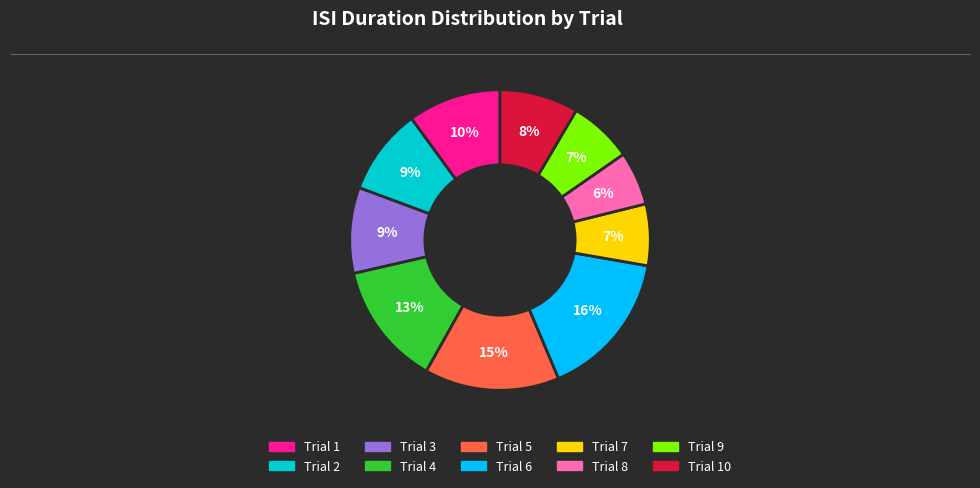

Is there a majority slice in this chart?

No